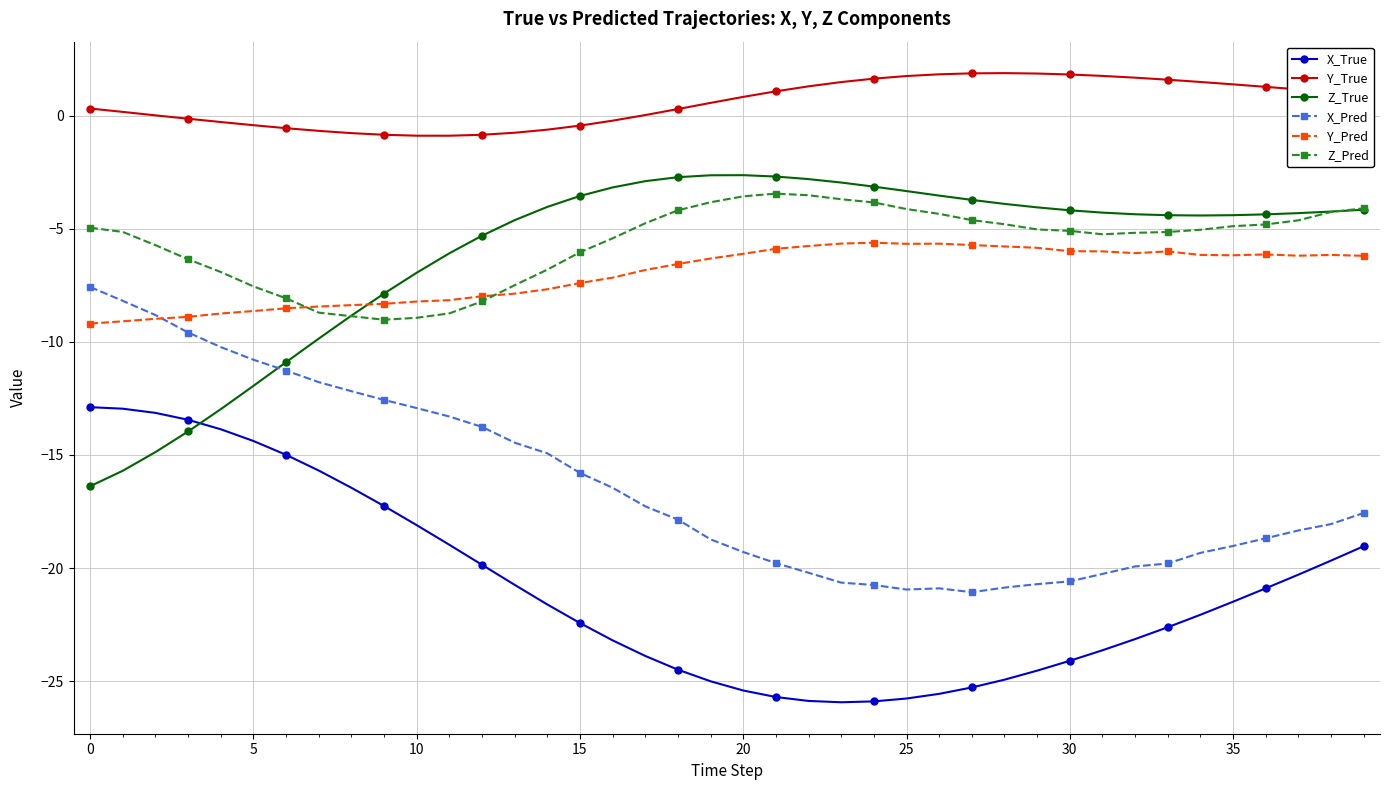

What is the average value of the Y_Pred series?

-7.0